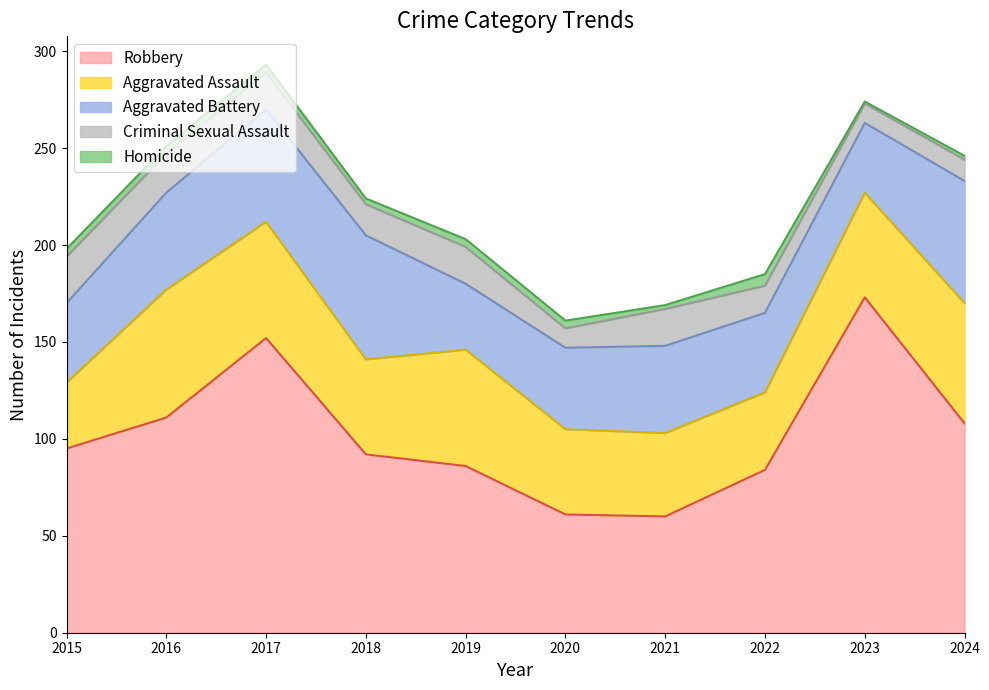

At how many categories does at least one series exceed 113?

2